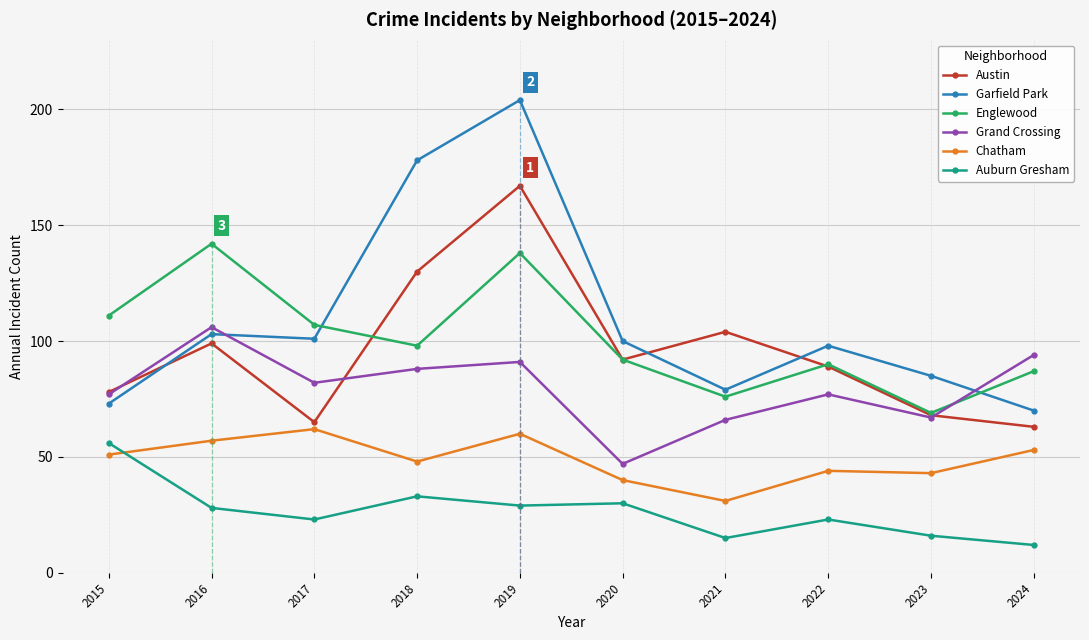

What is the sum of all Garfield Park values?

1091